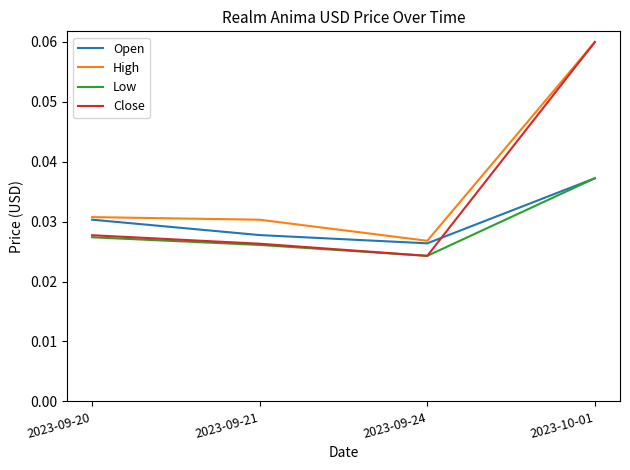

At which label does Open reach its minimum?

2023-09-24